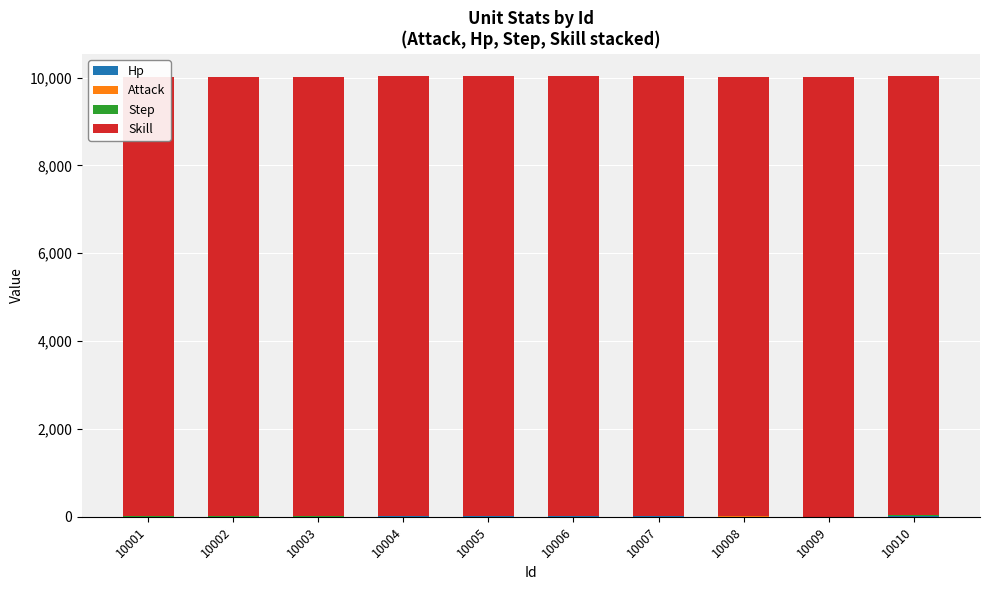

What are all the series names shown in the legend?

Hp, Attack, Step, Skill